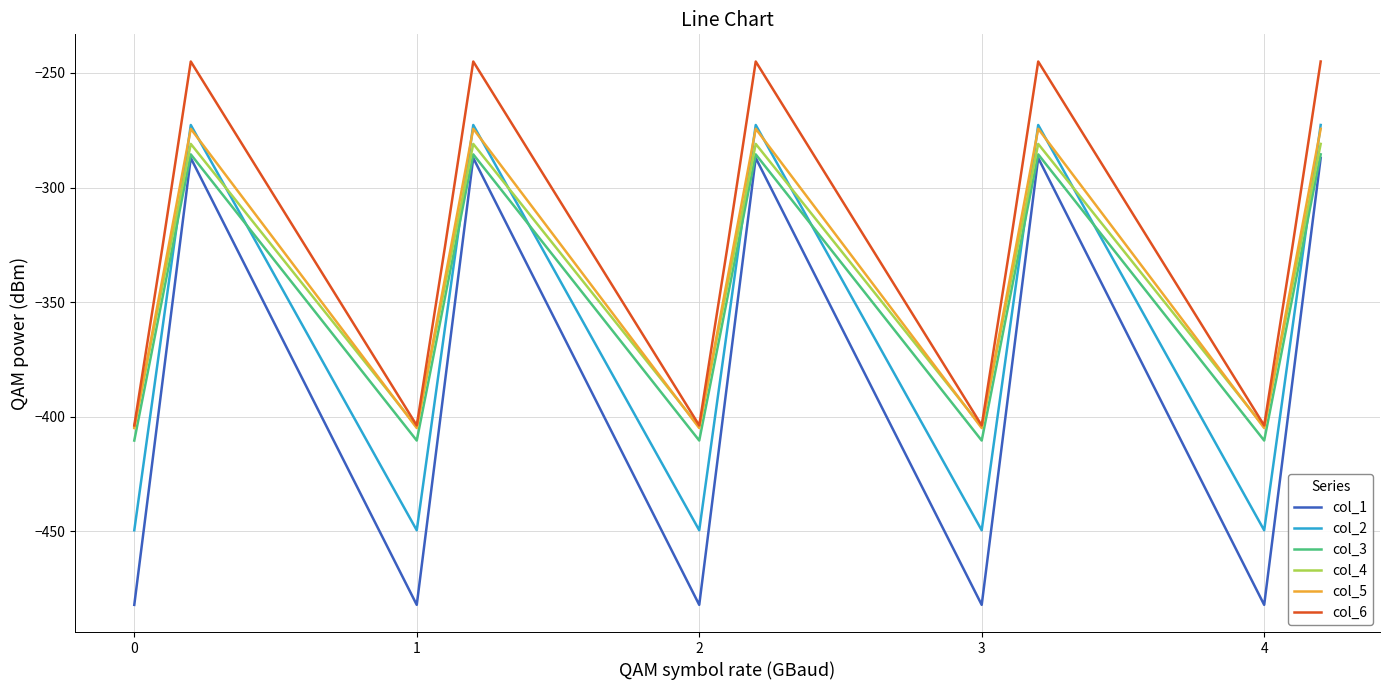

What is the minimum value shown in the chart?

-482.0